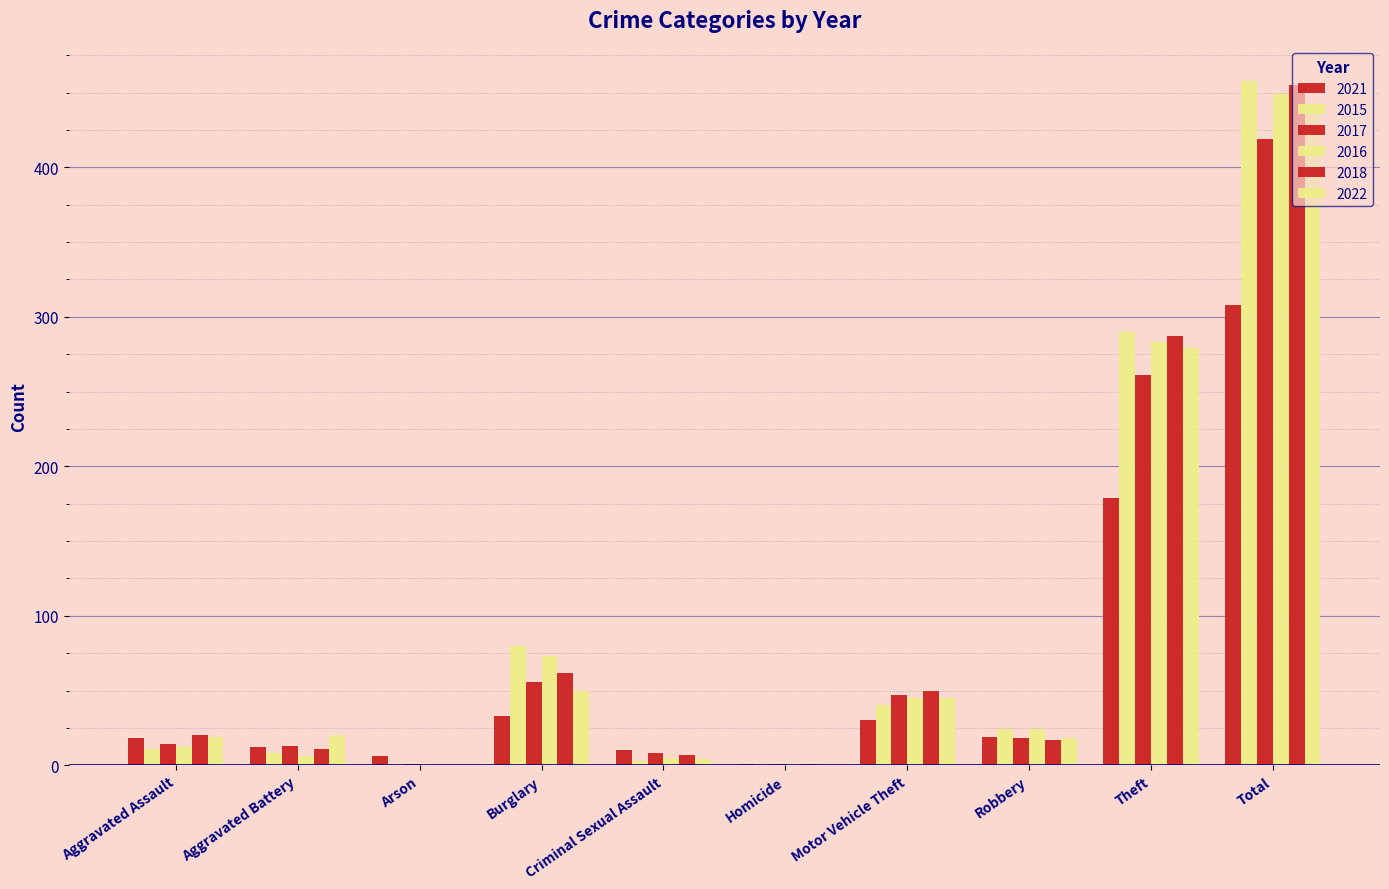

Between Burglary and Homicide, which series saw the biggest shift?

2015